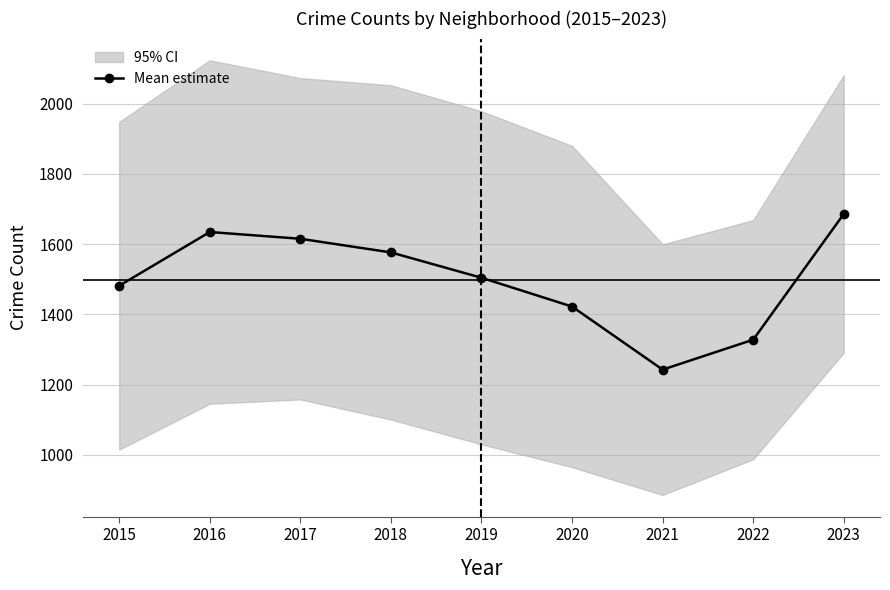

Reading left to right, what are all the values shown in this chart?

1481.3	1634.3	1615.2	1576.3	1504.2	1422.2	1242.7	1327.8	1685.8